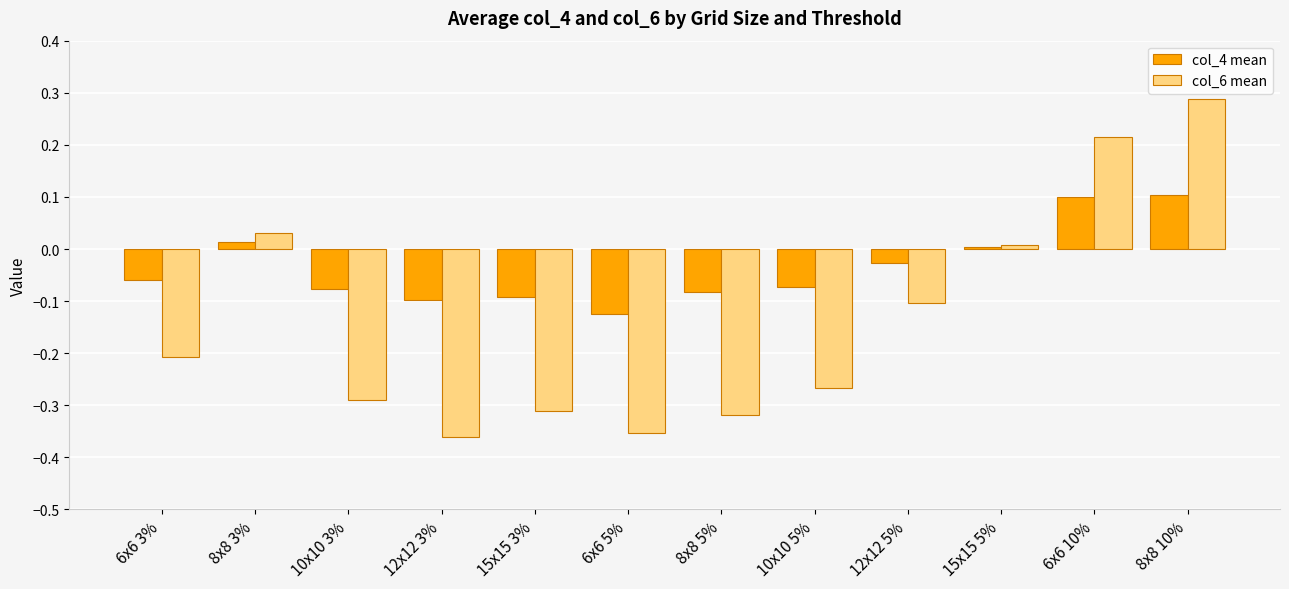

Is it true that col_6 mean equals -0.6 at 6x6 5%?

False